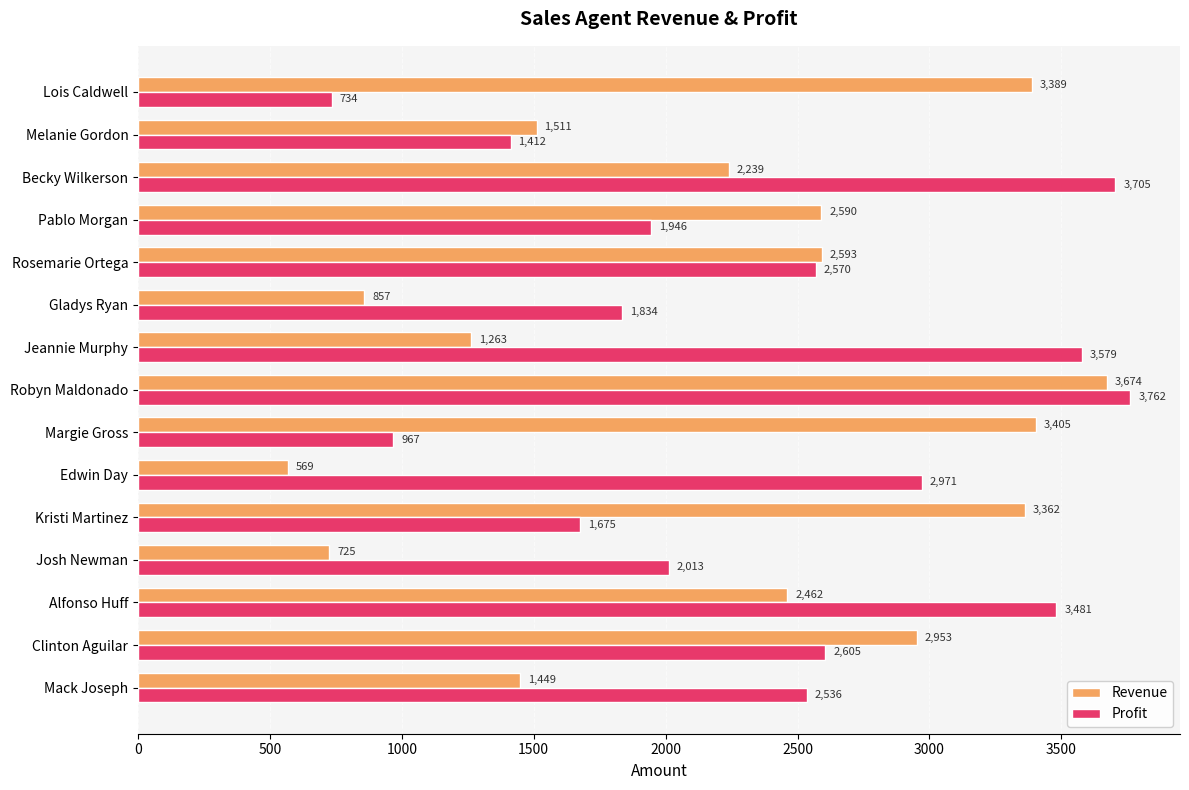

Is it true that Revenue equals 2474 at Melanie Gordon?

False